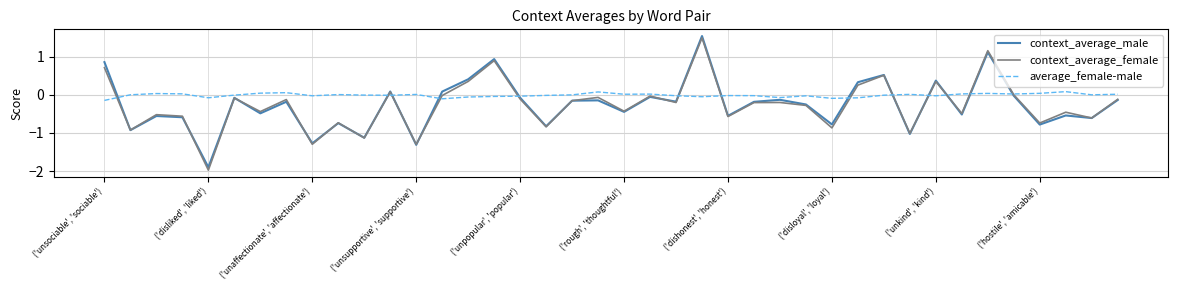

Which series has the largest total across all categories?

average_female-male